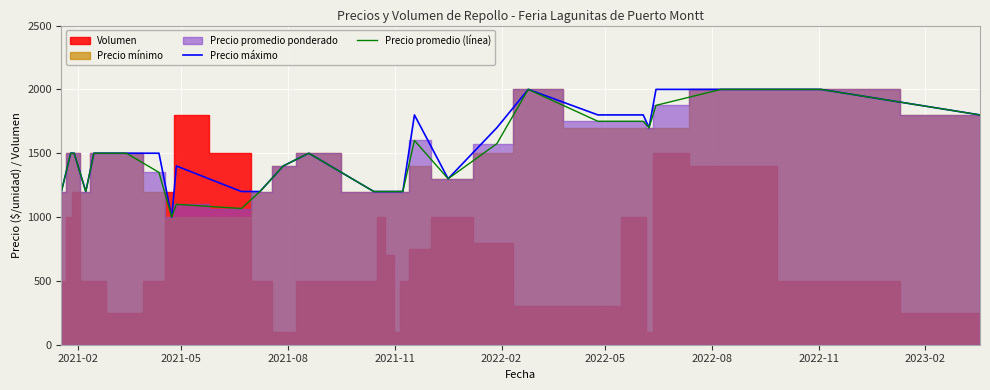

What is the lowest value of the Precio máximo series?

1000